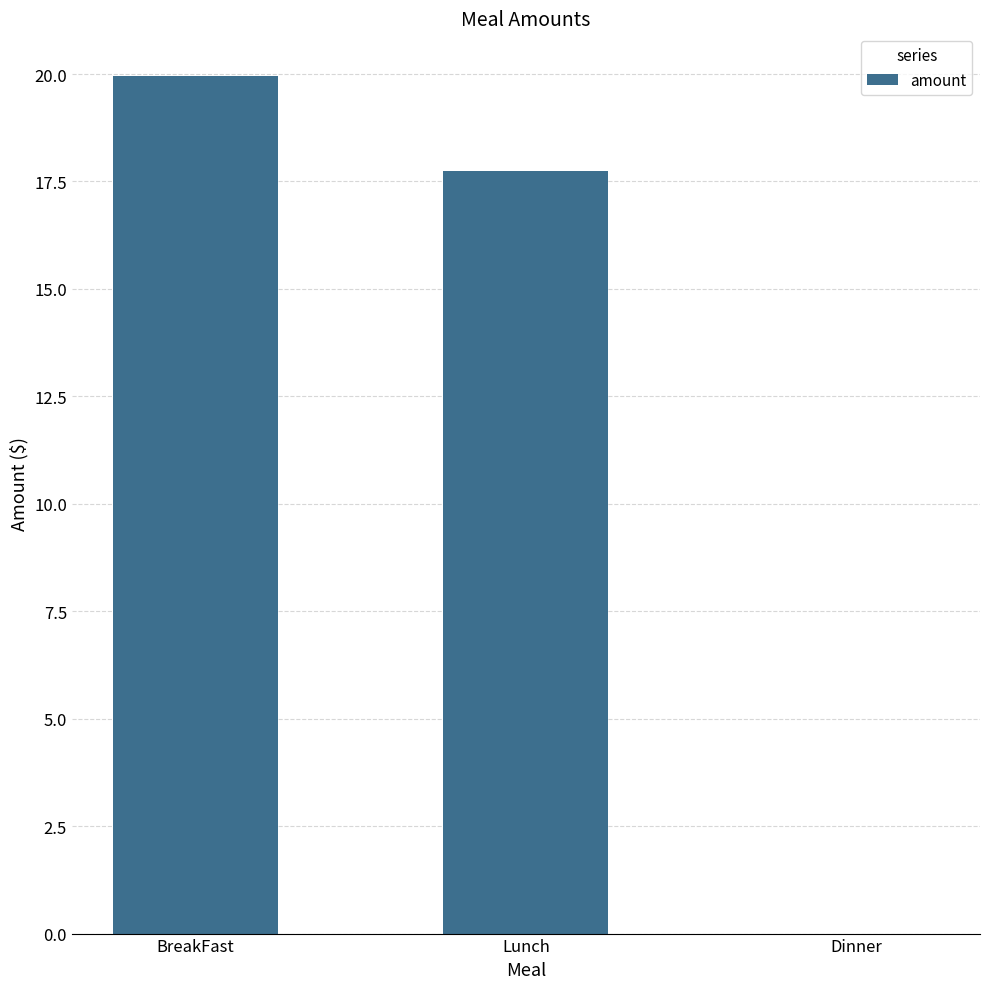

Does the chart contain stacked bars?

No